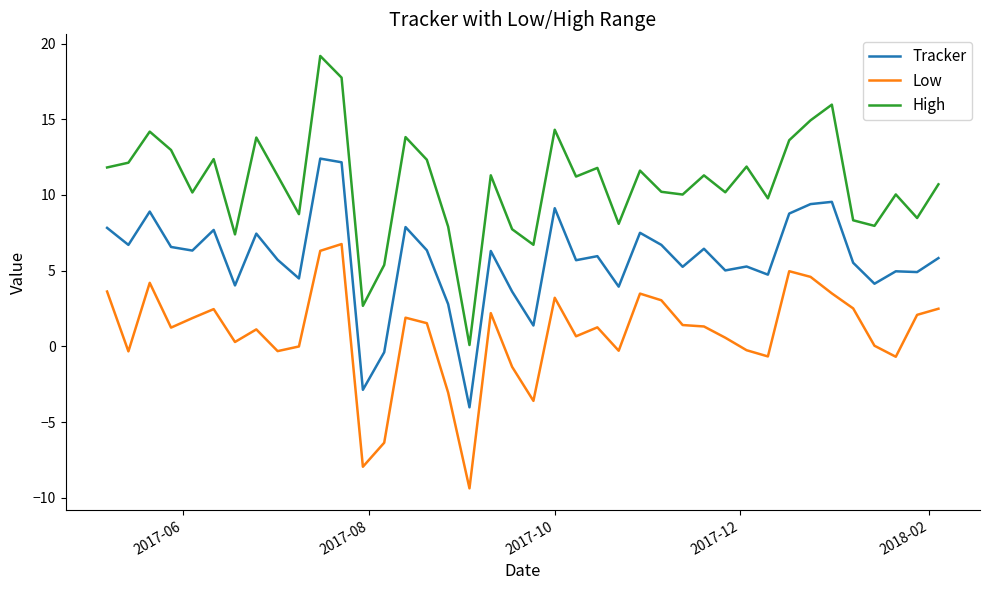

True or false: Tracker and Low intersect in this chart.

False